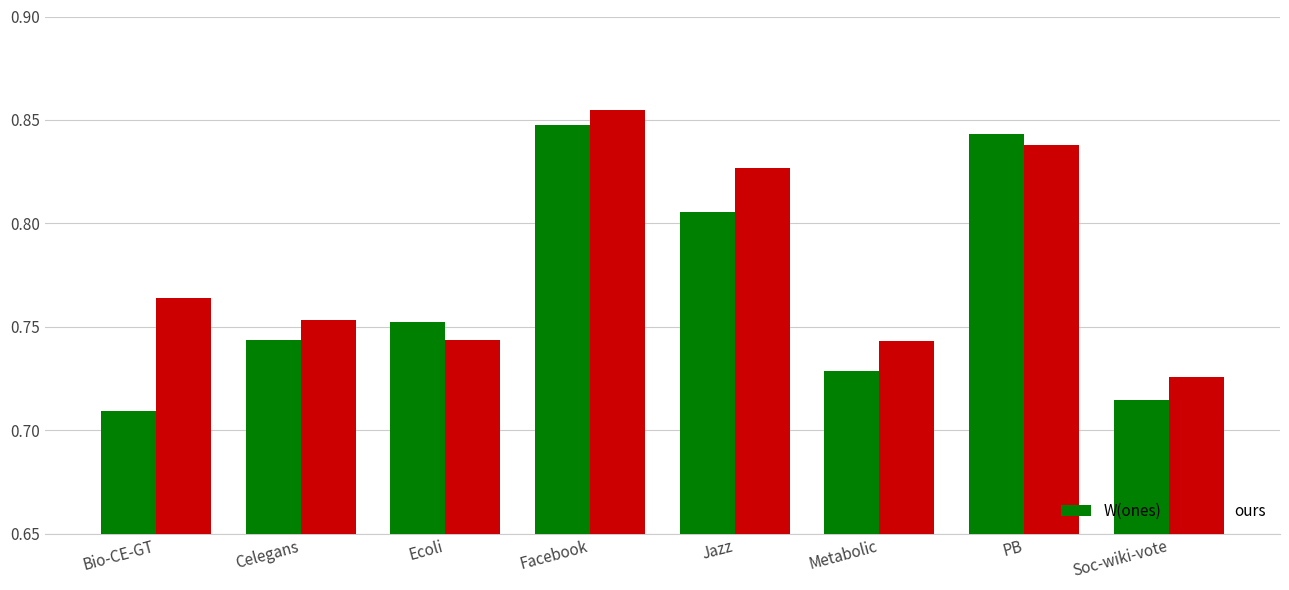

At which category does the chart reach its minimum across all series?

Bio-CE-GT